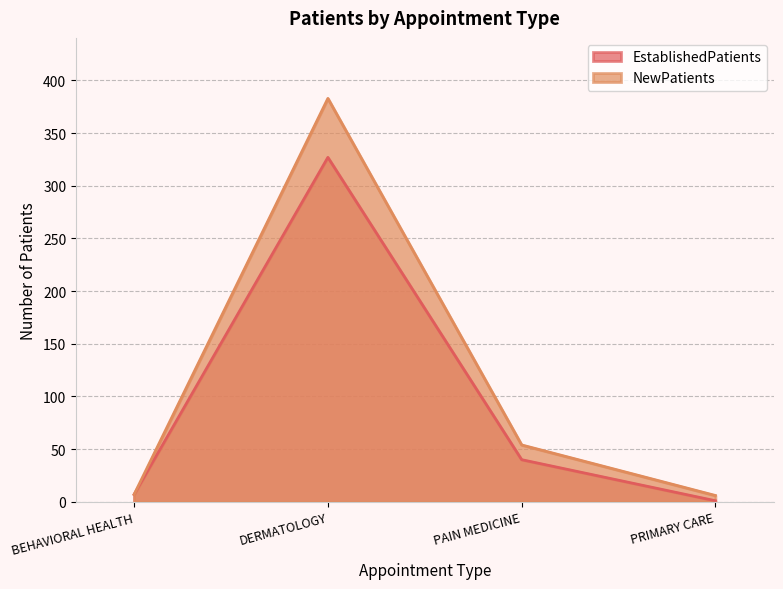

Reading right to left, transcribe all the data shown in this chart.

EstablishedPatients: PRIMARY CARE=1	PAIN MEDICINE=40	DERMATOLOGY=327	BEHAVIORAL HEALTH=7
NewPatients: PRIMARY CARE=6	PAIN MEDICINE=54	DERMATOLOGY=383	BEHAVIORAL HEALTH=7